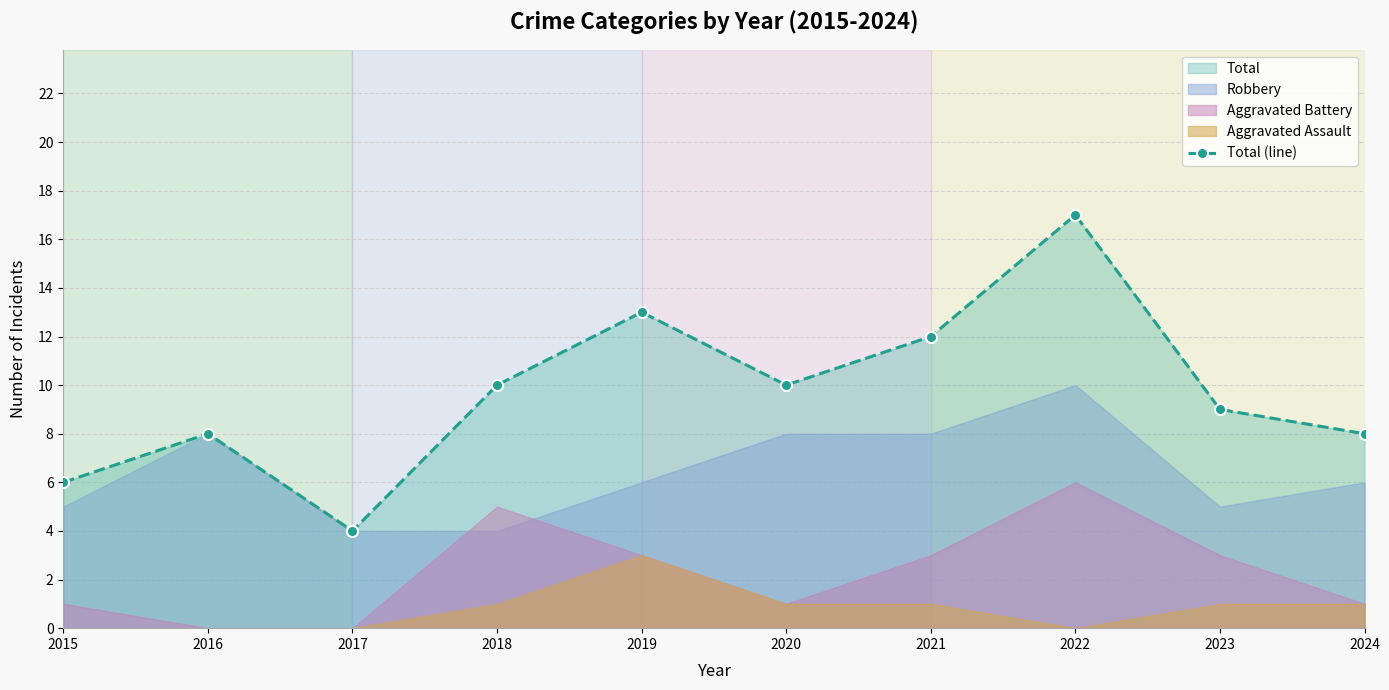

Read the value at 2015, to the nearest 10.

10